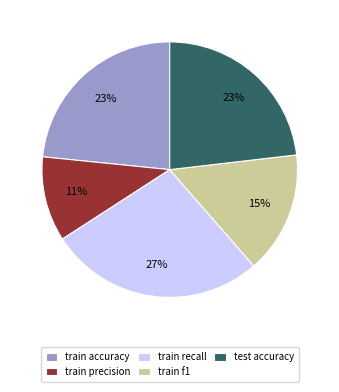

Is it true that train f1 is 15% of the pie?

True